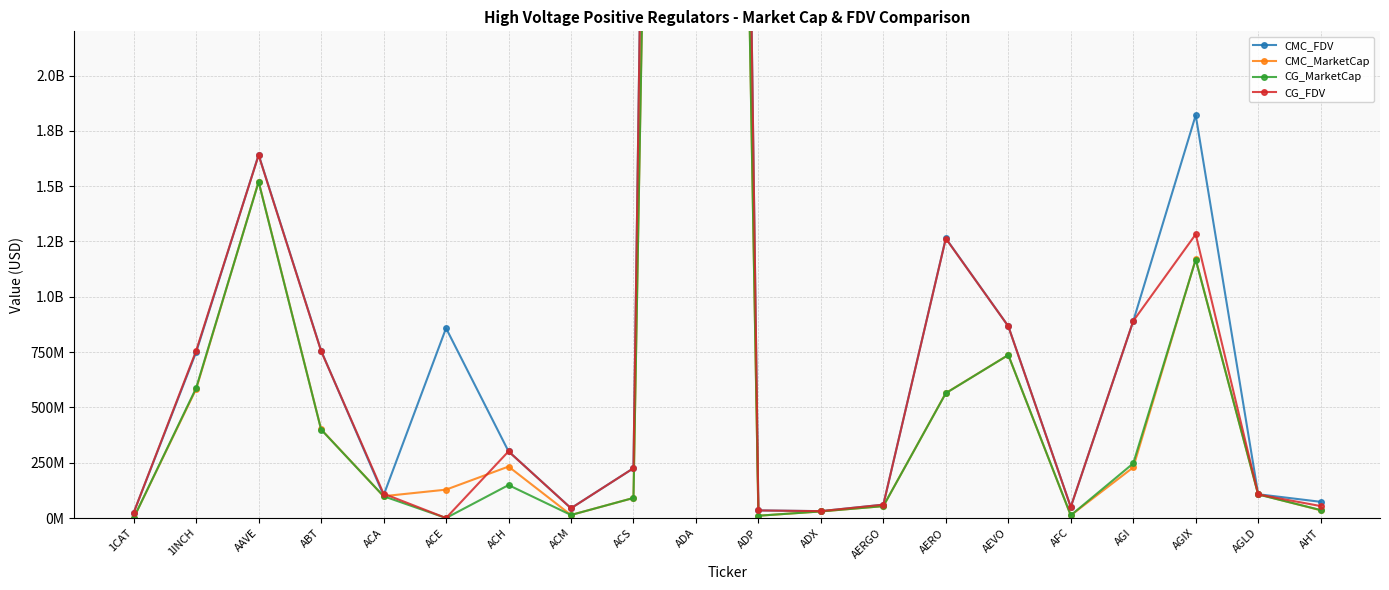

Which series ends up on top after the final intersection of CMC_FDV and CG_FDV?

CMC_FDV